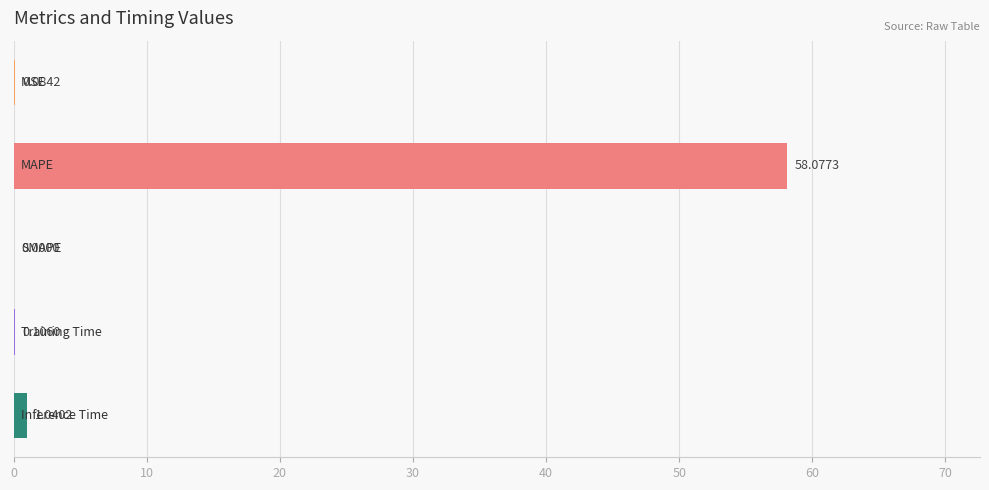

What is the sum of all values?

59.3